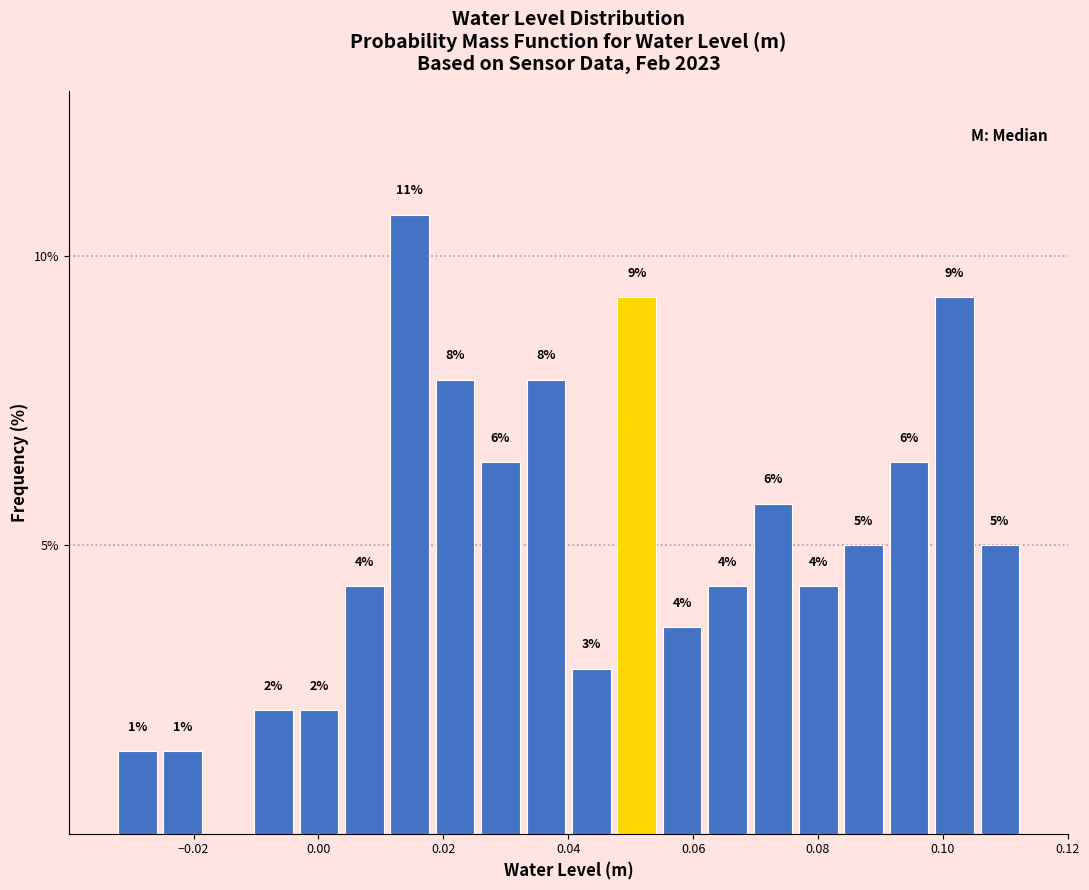

Around what value on the x-axis is the tallest bar? Give the approximate position of its centre, as read against the axis.

0.014